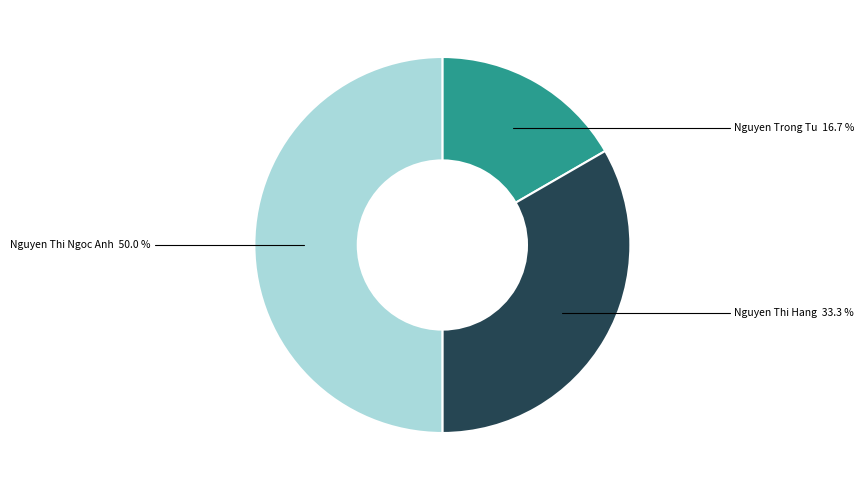

What portion of the pie excludes Nguyen Thi Hang?

66.7%